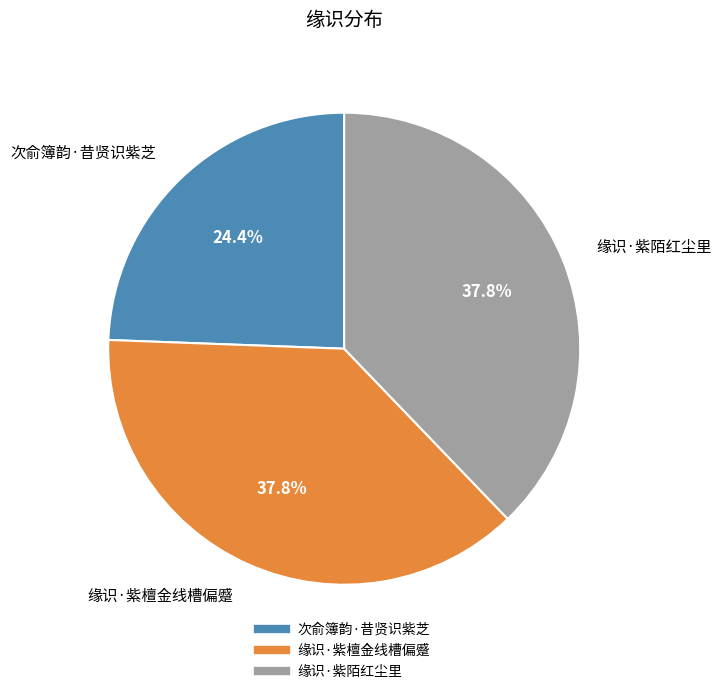

Is it true that 缘识·紫陌红尘里 is 45% of the pie?

False